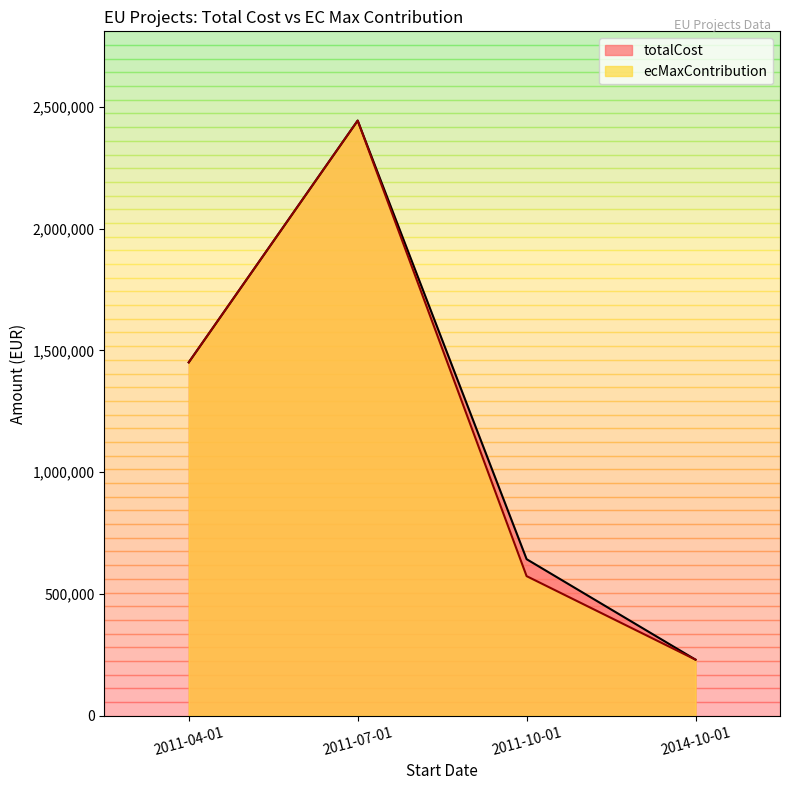

The ecMaxContribution series shows 573000.0 at 2011-10-01. True or false?

True